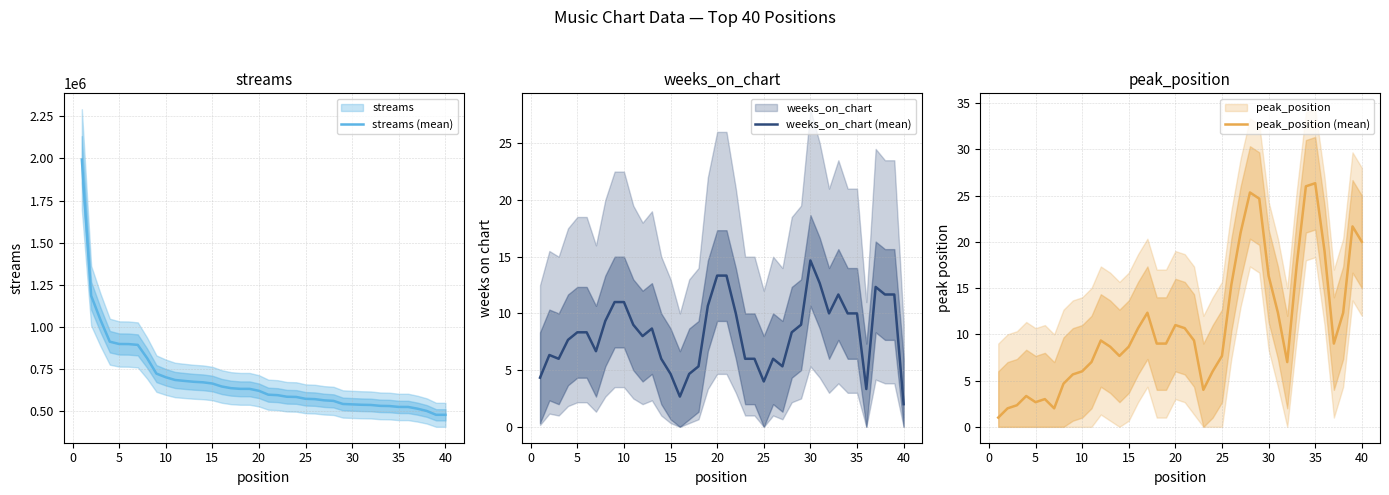

What is the sum of all streams (mean) values?

27409657